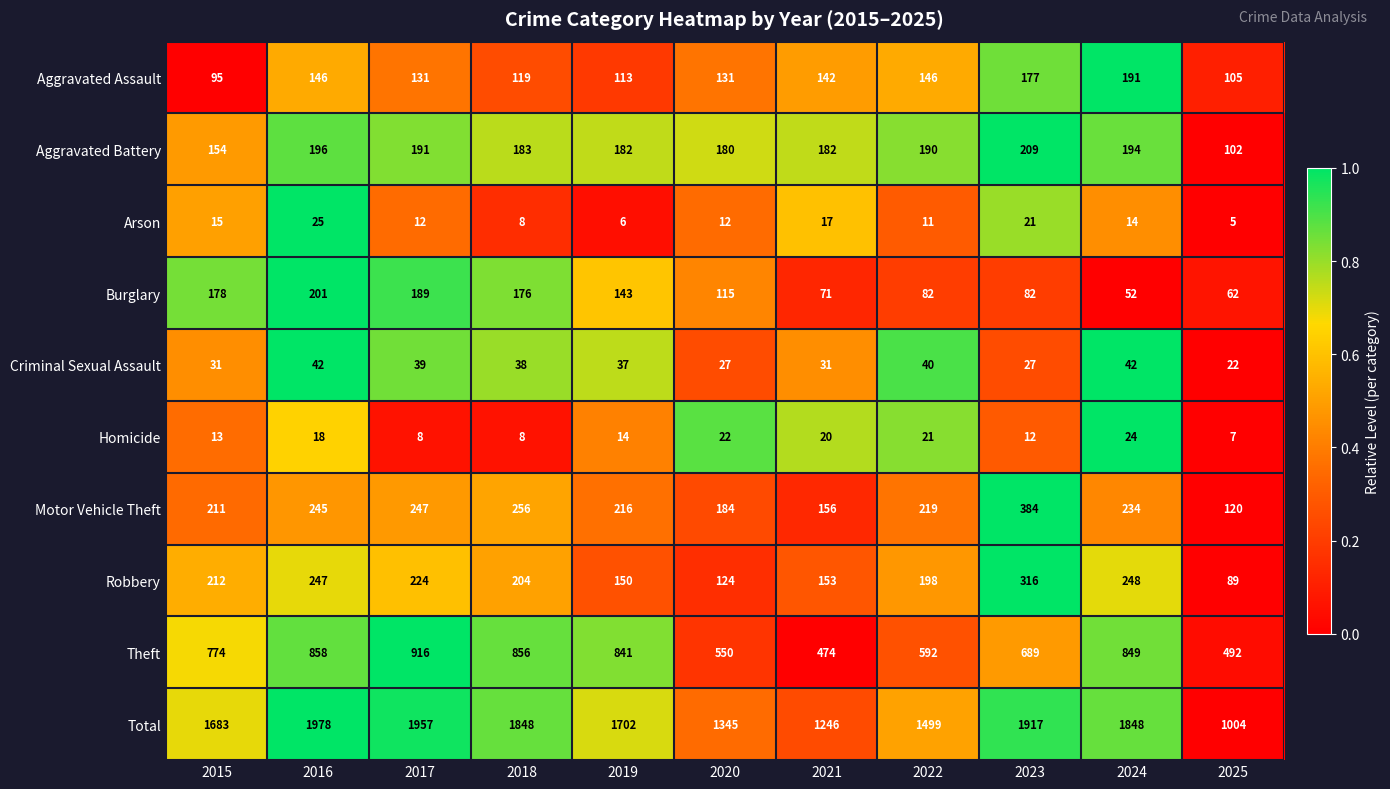

At which category is the sum across all series the highest?

2016